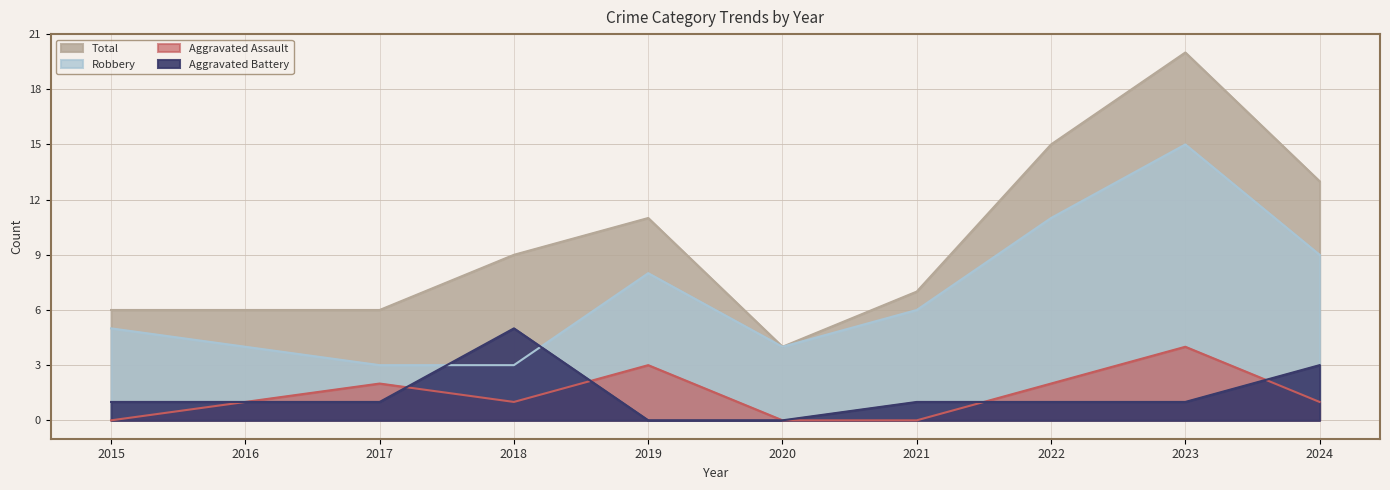

True or false: Total and Robbery intersect in this chart.

False